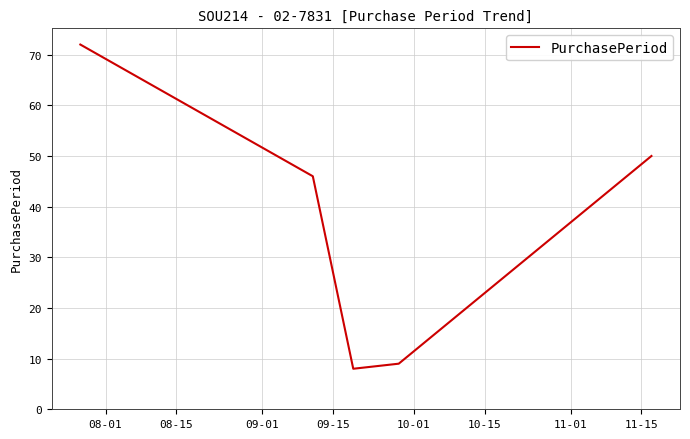

What is the average value?

37